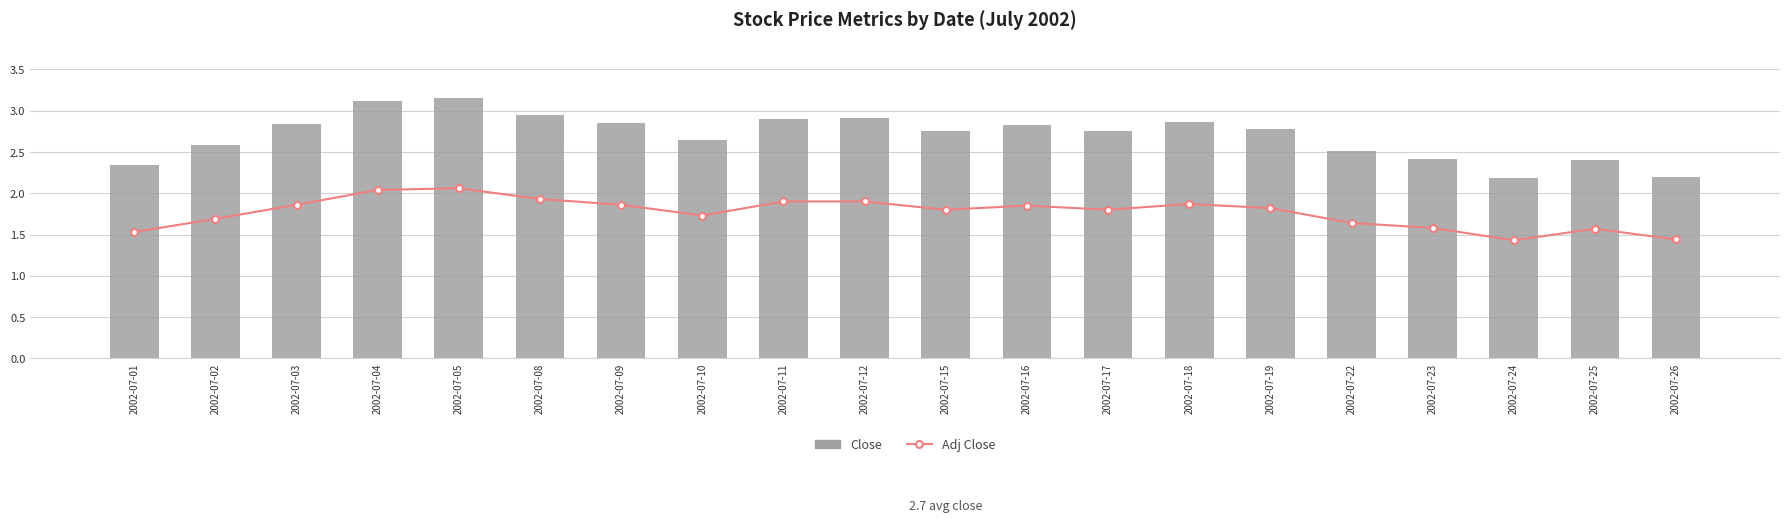

Count the number of data series in this chart.

2